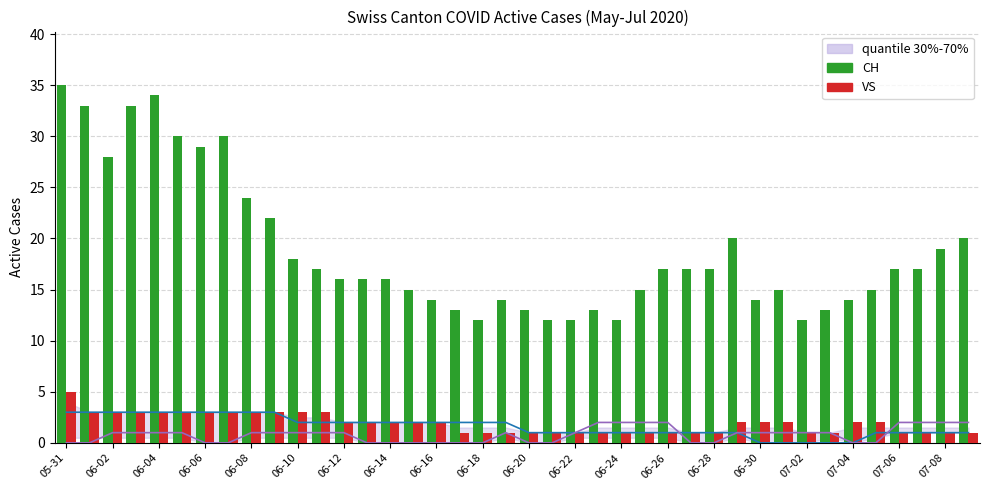

What is the greatest value displayed?

35